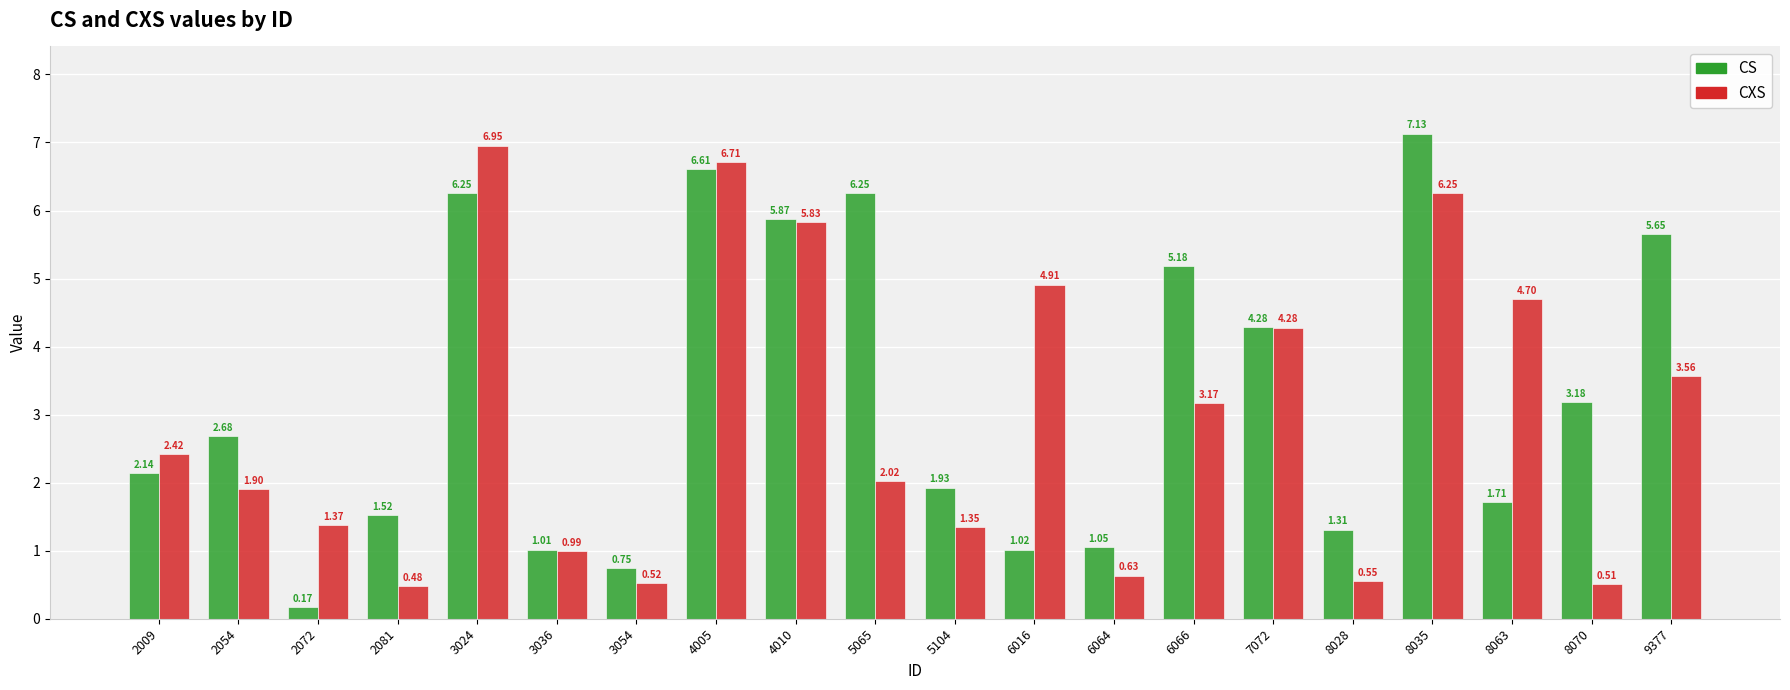

Is the value of CS at 7072 greater than the value of CXS at 2081?

Yes